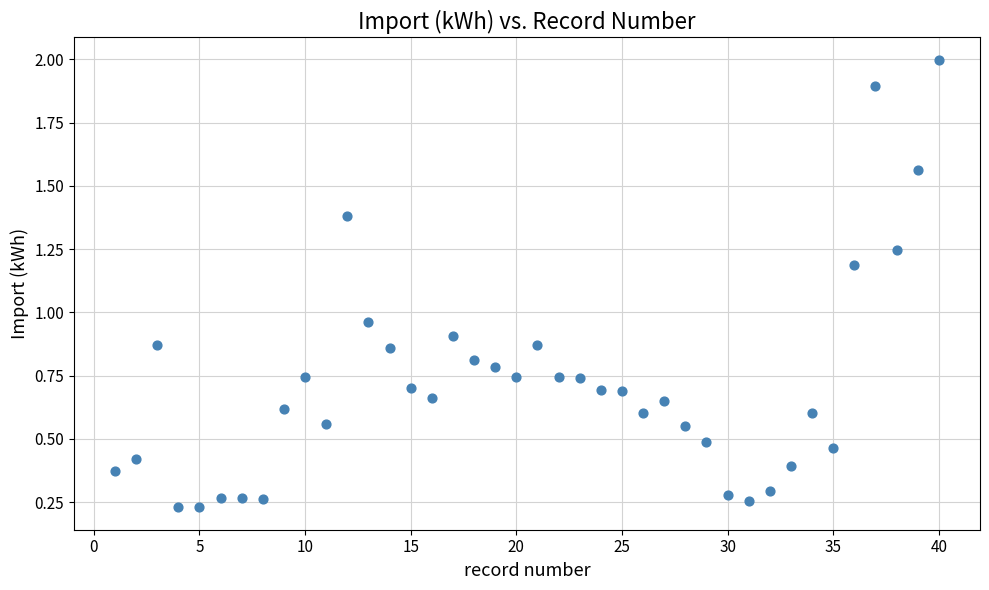

What is the range of Y values (max minus min)?

1.8